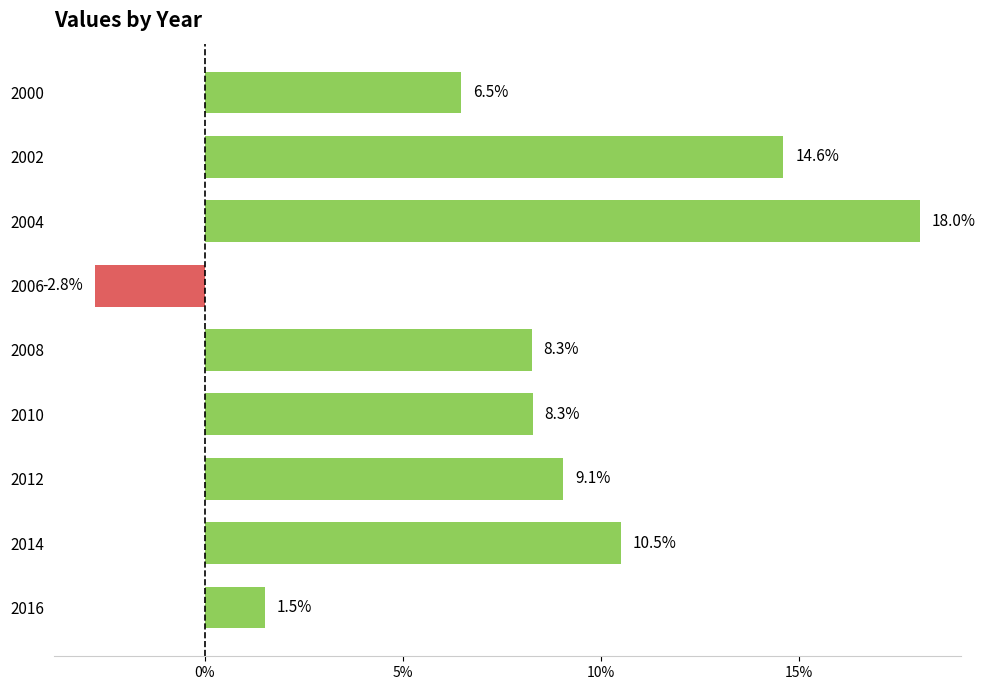

Reading top to bottom, list all the values displayed in this chart.

6.5	14.6	18.0	-2.8	8.3	8.3	9.1	10.5	1.5